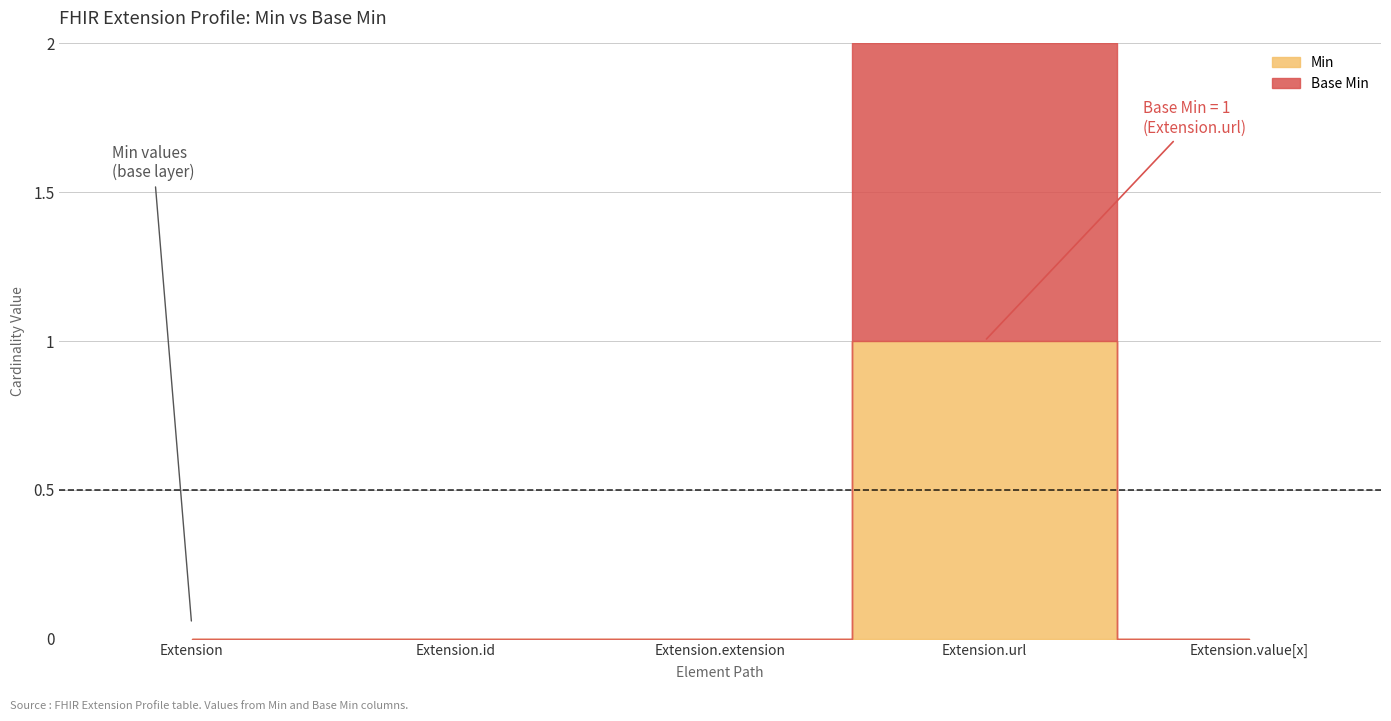

Between Extension and Extension.url, which is larger?

Extension.url